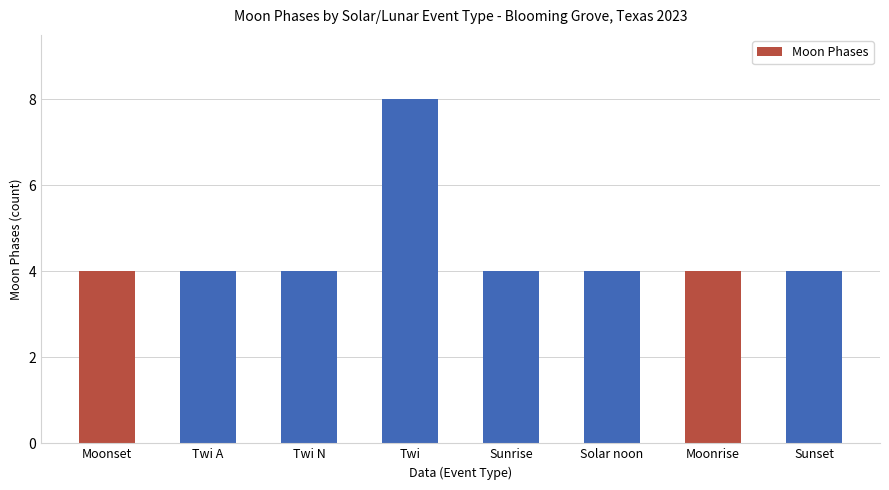

Reading right to left, extract all data points from this chart.

4	4	4	4	8	4	4	4